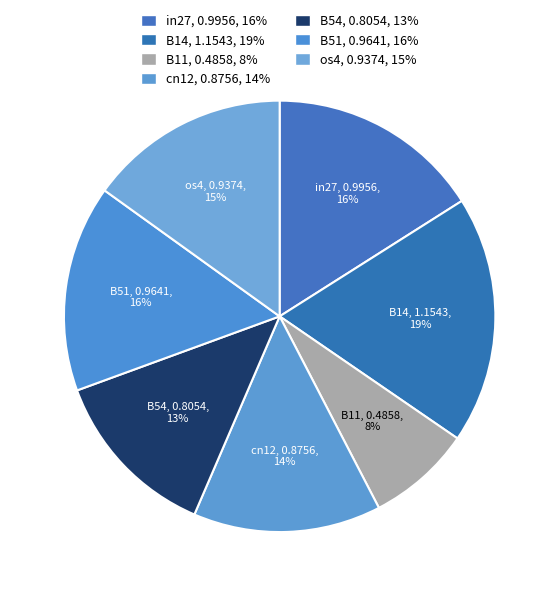

To the nearest percent, what portion does in27 represent?

16%